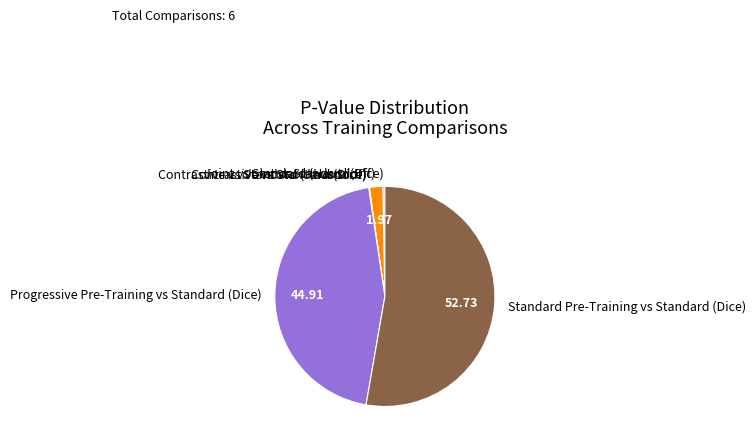

Which has a higher value, Joint vs Standard (Hausdorff) or Progressive Pre-Training vs Standard (Dice)?

Progressive Pre-Training vs Standard (Dice)